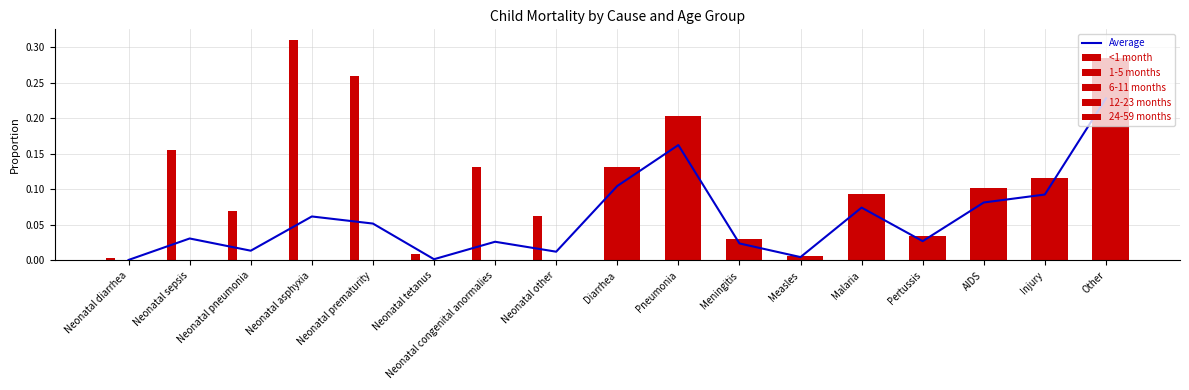

At which label does 12-23 months reach its peak?

Other